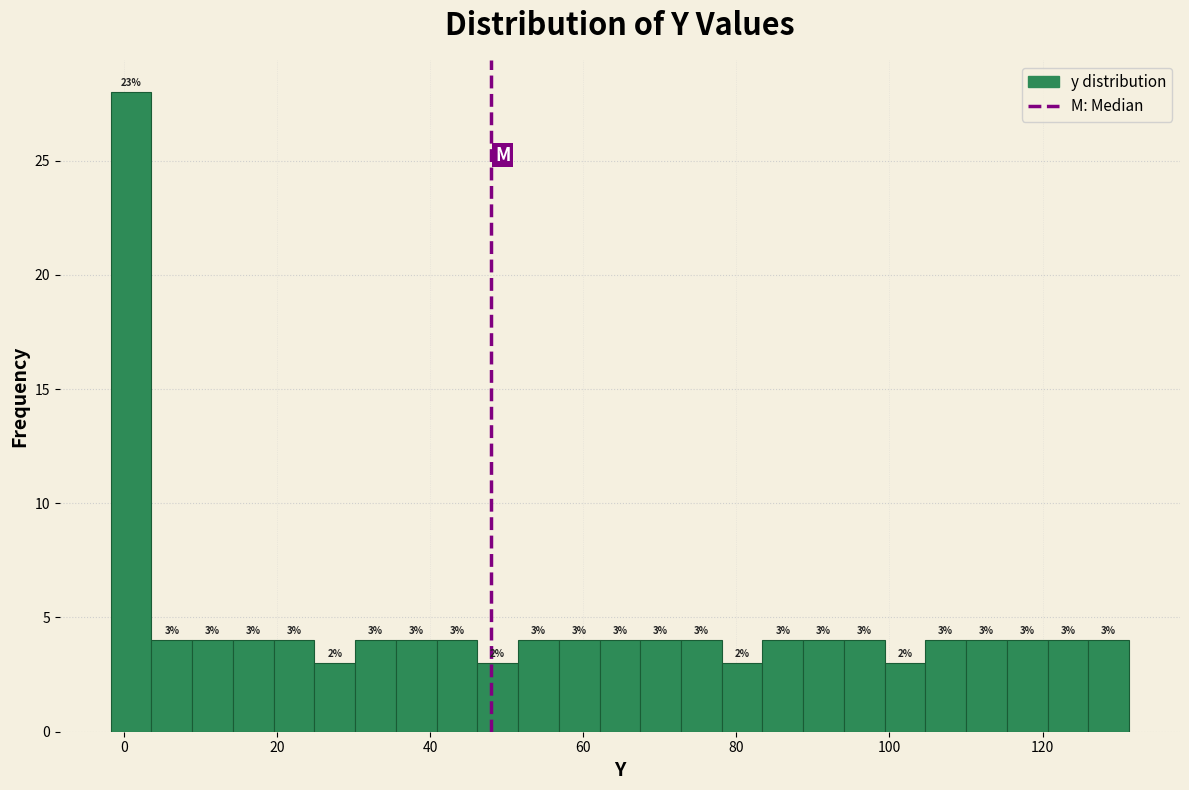

Around what value on the x-axis is the tallest bar? Give the approximate position of its centre, as read against the axis.

0